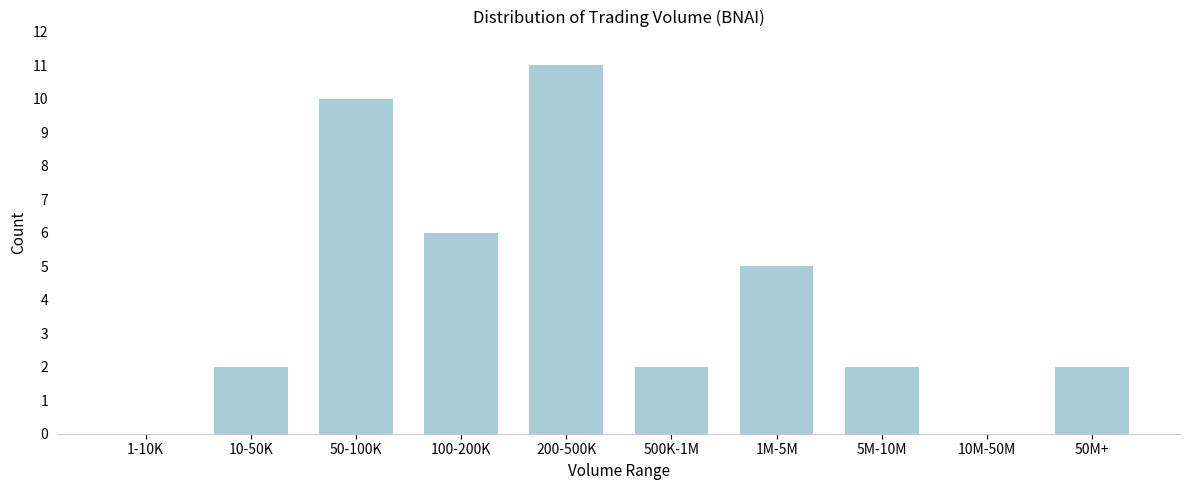

Reading right to left, what are all the values shown in this chart?

50M+=2	10M-50M=0	5M-10M=2	1M-5M=5	500K-1M=2	200-500K=11	100-200K=6	50-100K=10	10-50K=2	1-10K=0